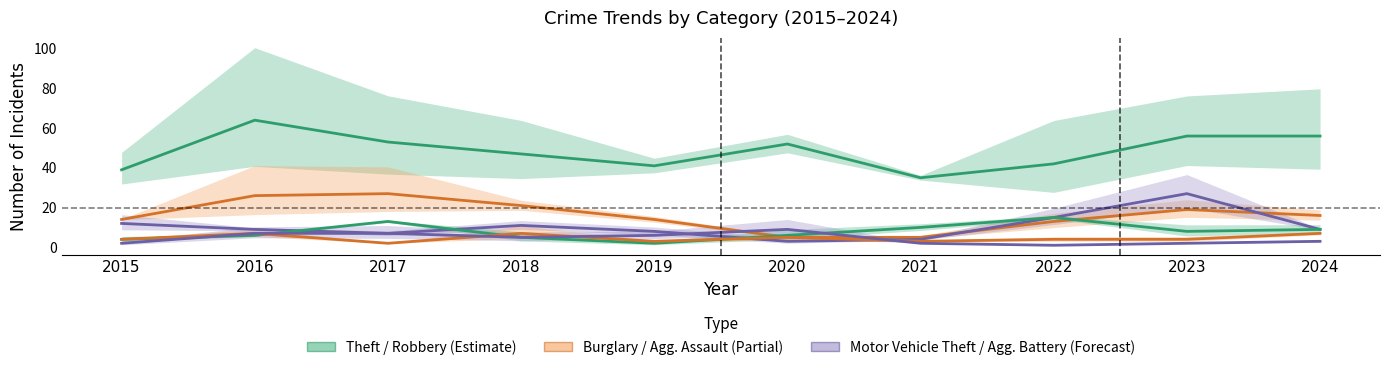

How many lines are shown in the chart?

6